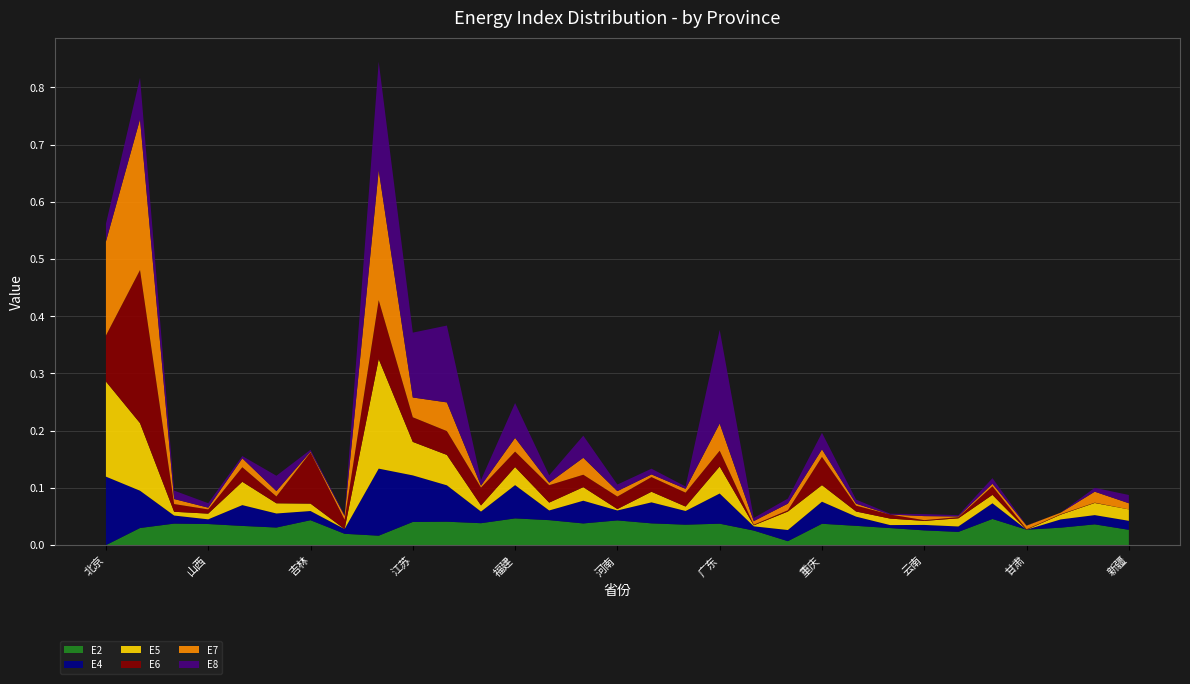

Reading left to right, extract all data points from this chart.

E2: 北京=0.0	天津=0.0	河北=0.0	山西=0.0	内蒙古=0.0	辽宁=0.0	吉林=0.0	黑龙江=0.0	上海=0.0	江苏=0.0	浙江=0.0	安徽=0.0	福建=0.0	江西=0.0	山东=0.0	河南=0.0	湖北=0.0	湖南=0.0	广东=0.0	广西=0.0	海南=0.0	重庆=0.0	四川=0.0	贵州=0.0	云南=0.0	西藏=0.0	陕西=0.0	甘肃=0.0	青海=0.0	宁夏=0.0	新疆=0.0
E4: 北京=0.1	天津=0.1	河北=0.0	山西=0.0	内蒙古=0.0	辽宁=0.0	吉林=0.0	黑龙江=0.0	上海=0.1	江苏=0.1	浙江=0.1	安徽=0.0	福建=0.1	江西=0.0	山东=0.0	河南=0.0	湖北=0.0	湖南=0.0	广东=0.1	广西=0.0	海南=0.0	重庆=0.0	四川=0.0	贵州=0.0	云南=0.0	西藏=0.0	陕西=0.0	甘肃=0.0	青海=0.0	宁夏=0.0	新疆=0.0
E5: 北京=0.2	天津=0.1	河北=0.0	山西=0.0	内蒙古=0.0	辽宁=0.0	吉林=0.0	黑龙江=0.0	上海=0.2	江苏=0.1	浙江=0.1	安徽=0.0	福建=0.0	江西=0.0	山东=0.0	河南=0.0	湖北=0.0	湖南=0.0	广东=0.0	广西=0.0	海南=0.0	重庆=0.0	四川=0.0	贵州=0.0	云南=0.0	西藏=0.0	陕西=0.0	甘肃=0.0	青海=0.0	宁夏=0.0	新疆=0.0
E6: 北京=0.1	天津=0.3	河北=0.0	山西=0.0	内蒙古=0.0	辽宁=0.0	吉林=0.1	黑龙江=0.0	上海=0.1	江苏=0.0	浙江=0.0	安徽=0.0	福建=0.0	江西=0.0	山东=0.0	河南=0.0	湖北=0.0	湖南=0.0	广东=0.0	广西=0.0	海南=0.0	重庆=0.0	四川=0.0	贵州=0.0	云南=0.0	西藏=0.0	陕西=0.0	甘肃=0.0	青海=0.0	宁夏=0.0	新疆=0.0
E7: 北京=0.2	天津=0.3	河北=0.0	山西=0.0	内蒙古=0.0	辽宁=0.0	吉林=0.0	黑龙江=0.0	上海=0.2	江苏=0.0	浙江=0.1	安徽=0.0	福建=0.0	江西=0.0	山东=0.0	河南=0.0	湖北=0.0	湖南=0.0	广东=0.0	广西=0.0	海南=0.0	重庆=0.0	四川=0.0	贵州=0.0	云南=0.0	西藏=0.0	陕西=0.0	甘肃=0.0	青海=0.0	宁夏=0.0	新疆=0.0
E8: 北京=0.0	天津=0.1	河北=0.0	山西=0.0	内蒙古=0.0	辽宁=0.0	吉林=0.0	黑龙江=0.0	上海=0.2	江苏=0.1	浙江=0.1	安徽=0.0	福建=0.1	江西=0.0	山东=0.0	河南=0.0	湖北=0.0	湖南=0.0	广东=0.2	广西=0.0	海南=0.0	重庆=0.0	四川=0.0	贵州=0.0	云南=0.0	西藏=0.0	陕西=0.0	甘肃=0.0	青海=0.0	宁夏=0.0	新疆=0.0